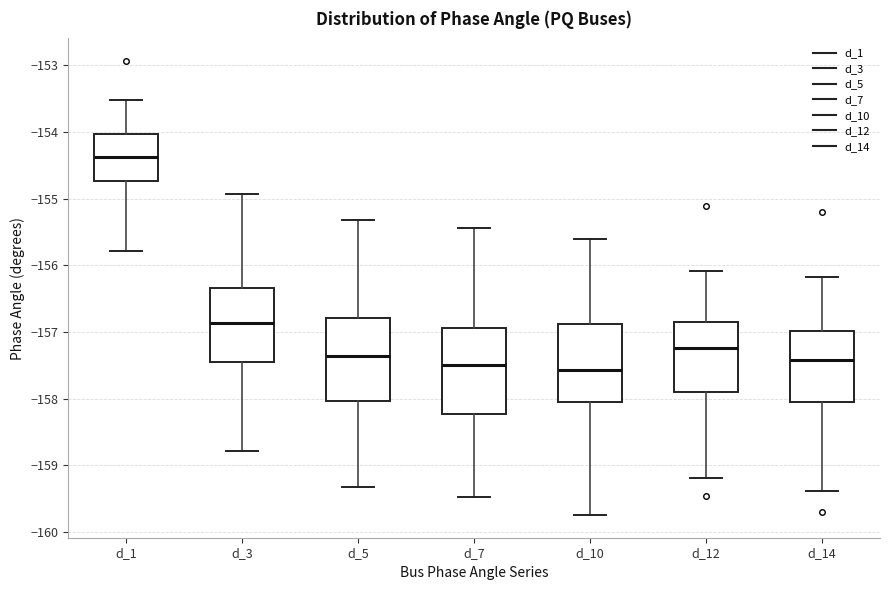

Where is the upper edge of the box for d_7 on the y-axis? The values are not printed on the chart, so give them approximately, as read against the axis.

-156.9